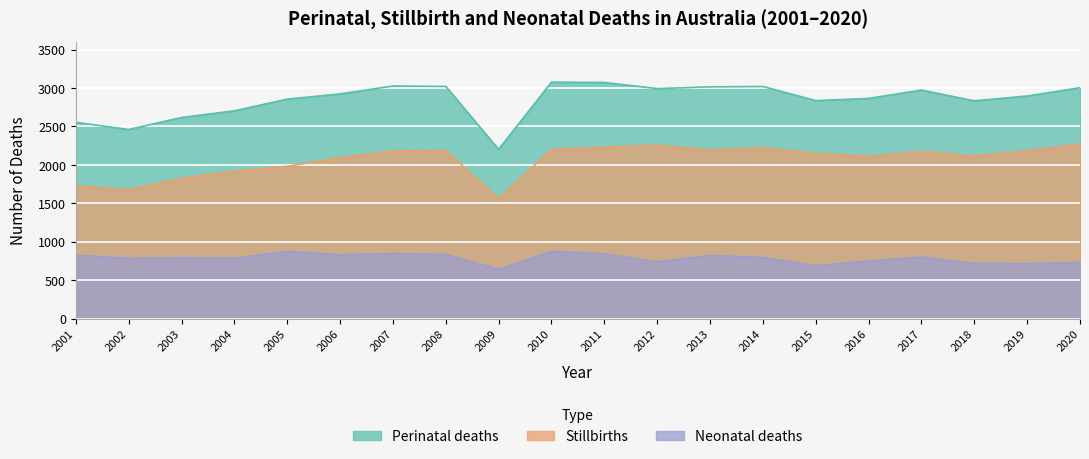

At which category does Perinatal deaths reach its first local peak?

2007